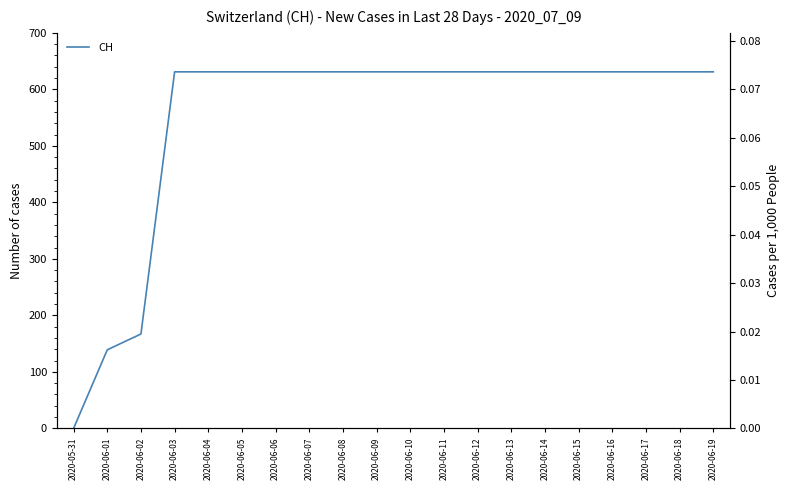

True or false: the data shows 344 at 2020-06-18.

False